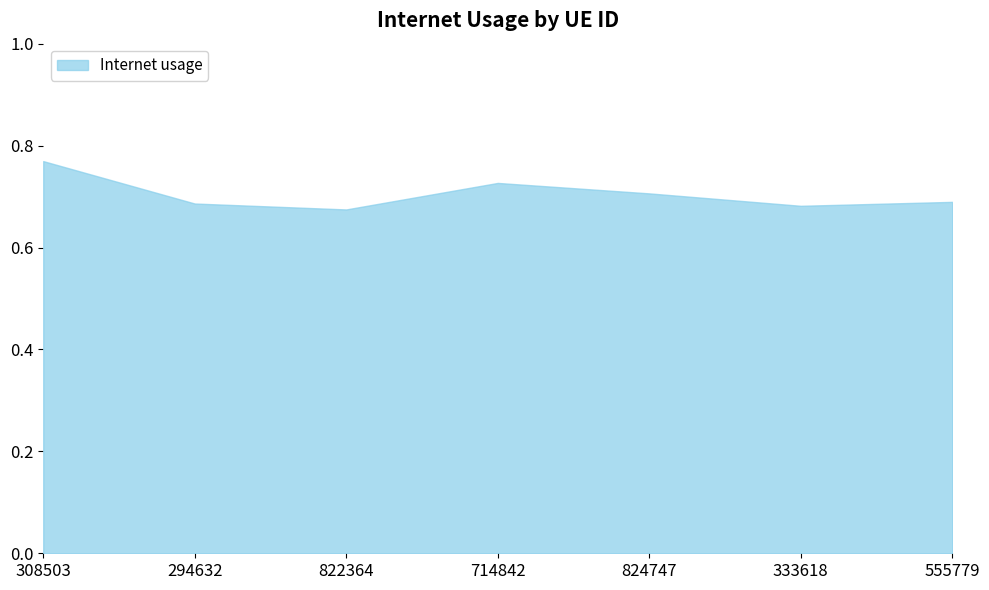

How many lines are shown in the chart?

1